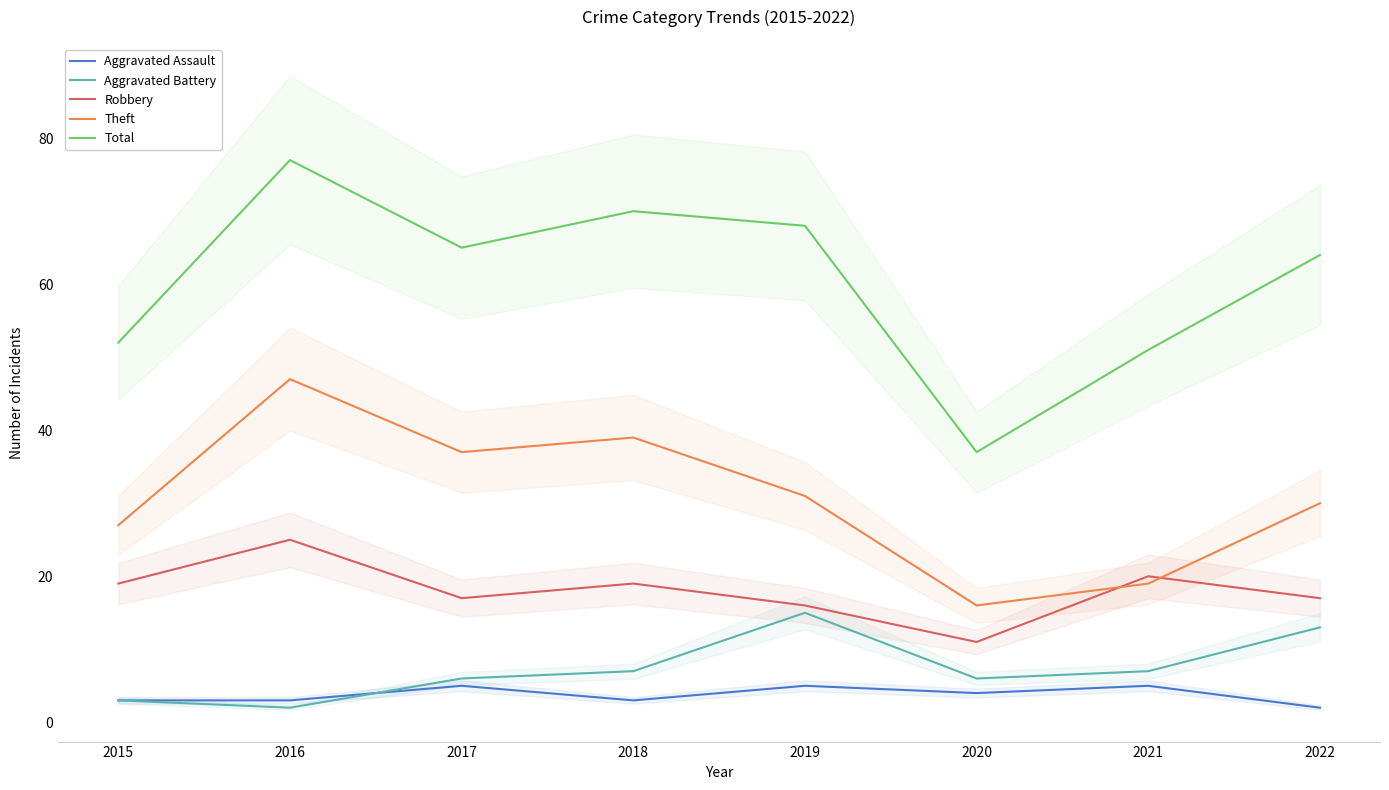

Reading left to right, extract all data points from this chart.

Aggravated Assault: 2015=3	2016=3	2017=5	2018=3	2019=5	2020=4	2021=5	2022=2
Aggravated Battery: 2015=3	2016=2	2017=6	2018=7	2019=15	2020=6	2021=7	2022=13
Robbery: 2015=19	2016=25	2017=17	2018=19	2019=16	2020=11	2021=20	2022=17
Theft: 2015=27	2016=47	2017=37	2018=39	2019=31	2020=16	2021=19	2022=30
Total: 2015=52	2016=77	2017=65	2018=70	2019=68	2020=37	2021=51	2022=64